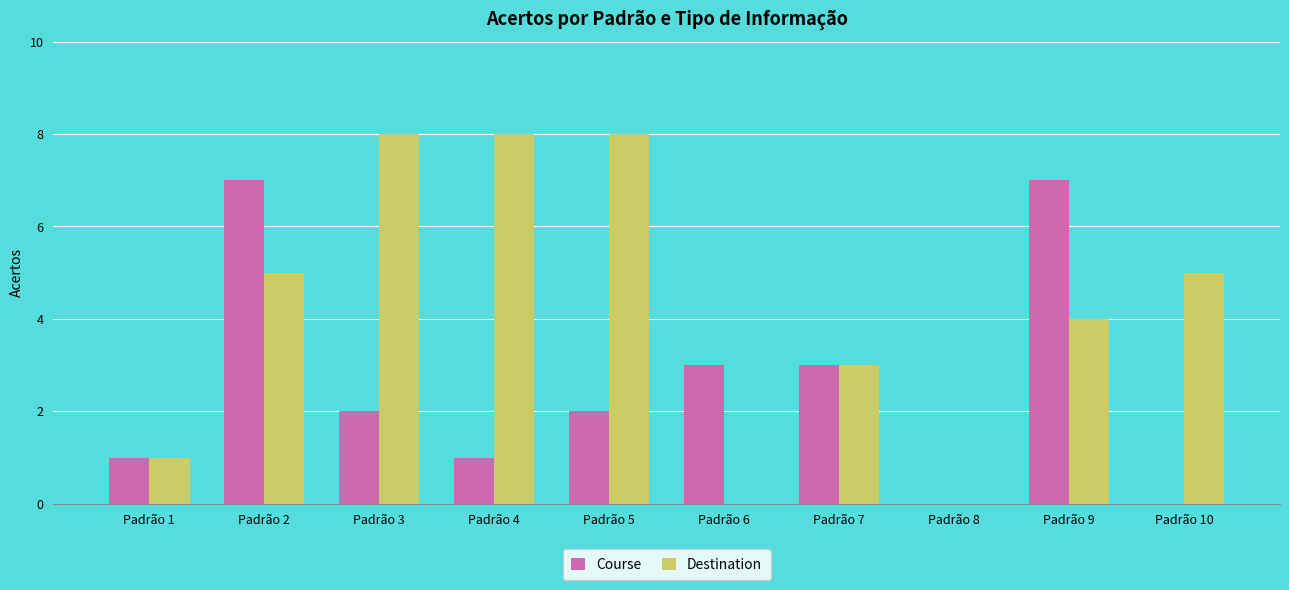

The value of Course at Padrão 7 is 3. True or false?

True